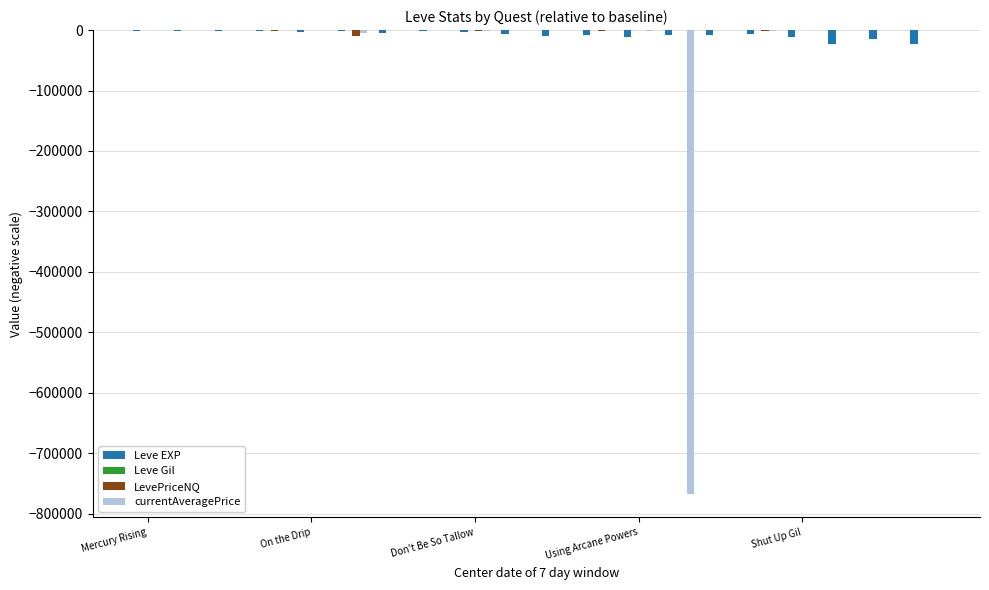

What is the sum of all Leve EXP values?

-150870.0